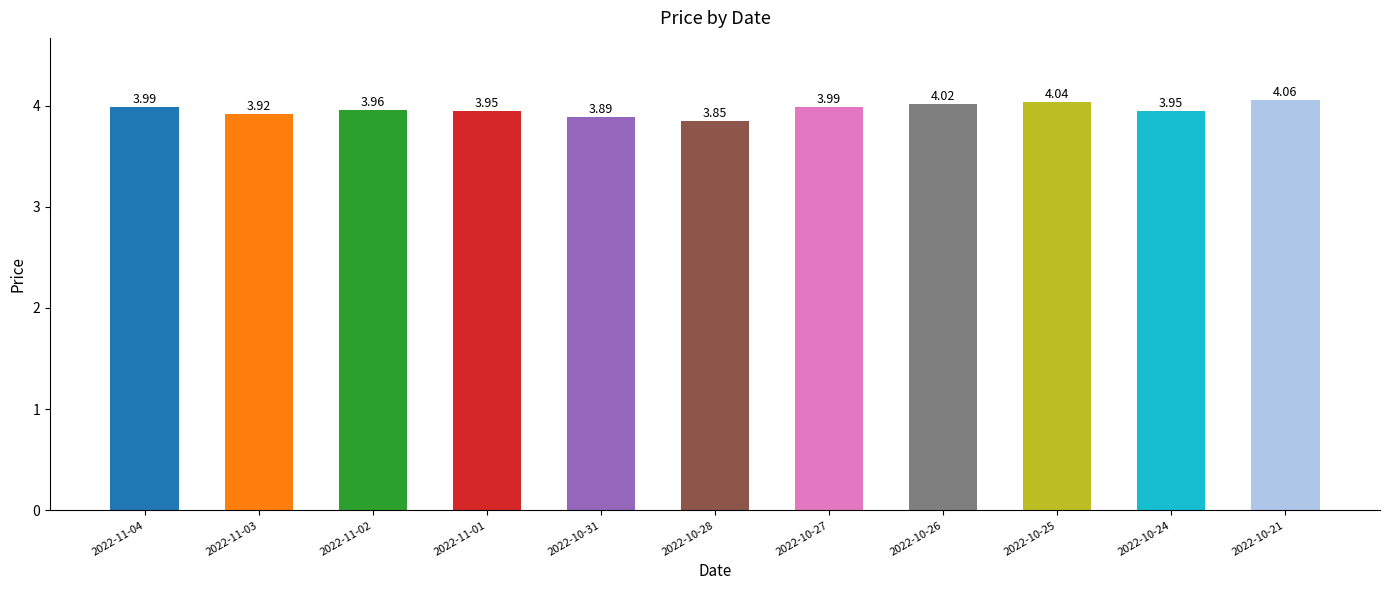

Which has a higher value, 2022-10-26 or 2022-11-02?

2022-10-26